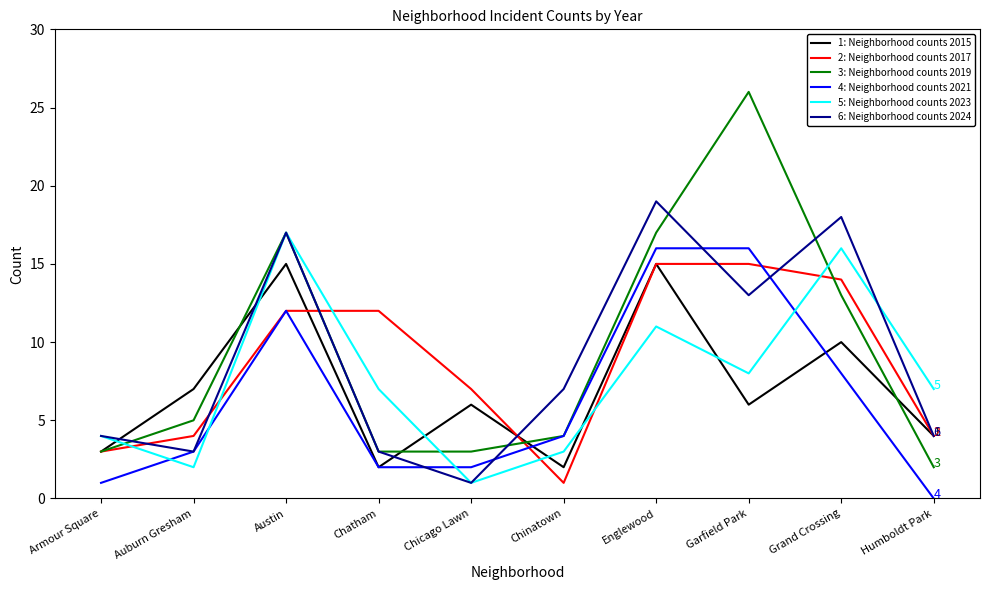

What is the maximum value shown in the chart?

26